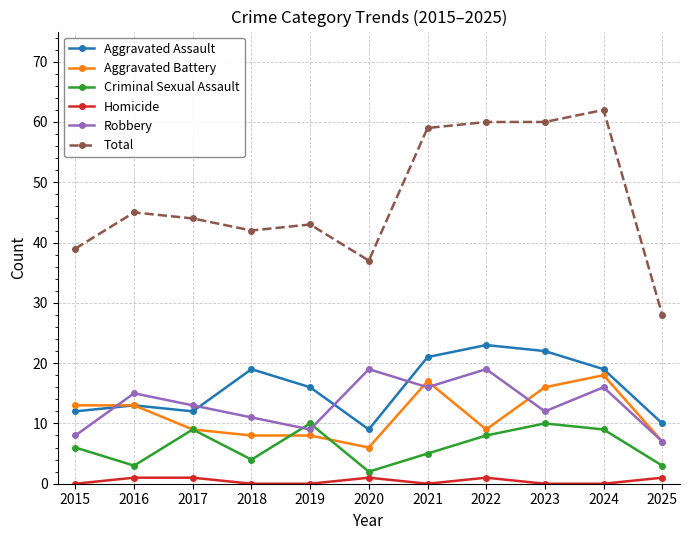

What is the difference between the highest and lowest values at 2015?

39